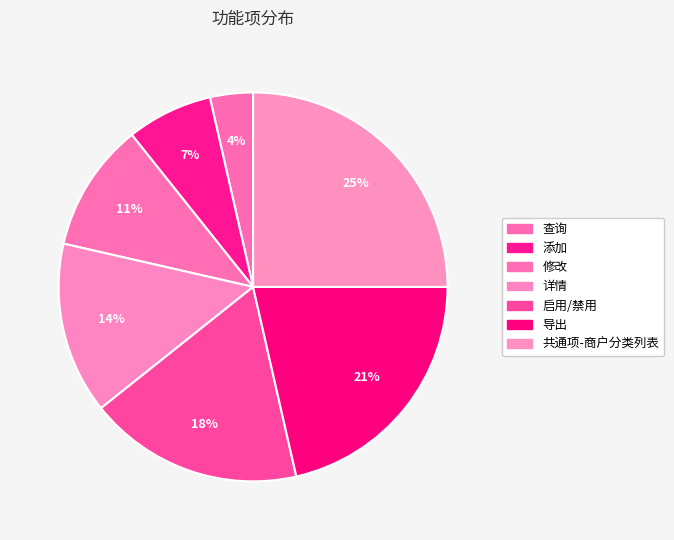

How many slices are in this pie chart?

7